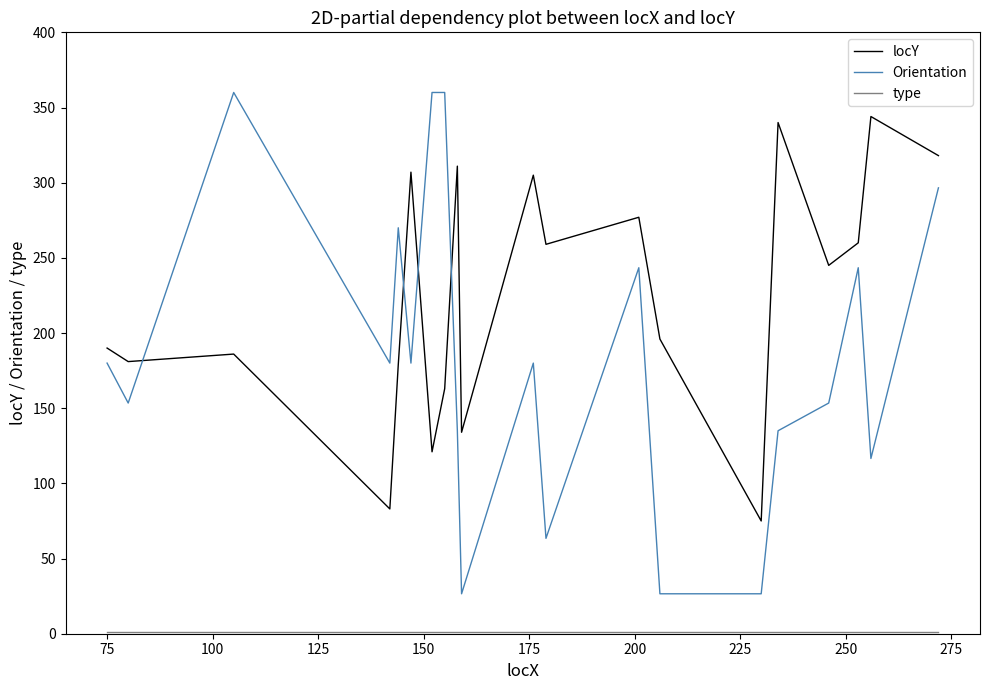

Which series has the largest total across all categories?

locY